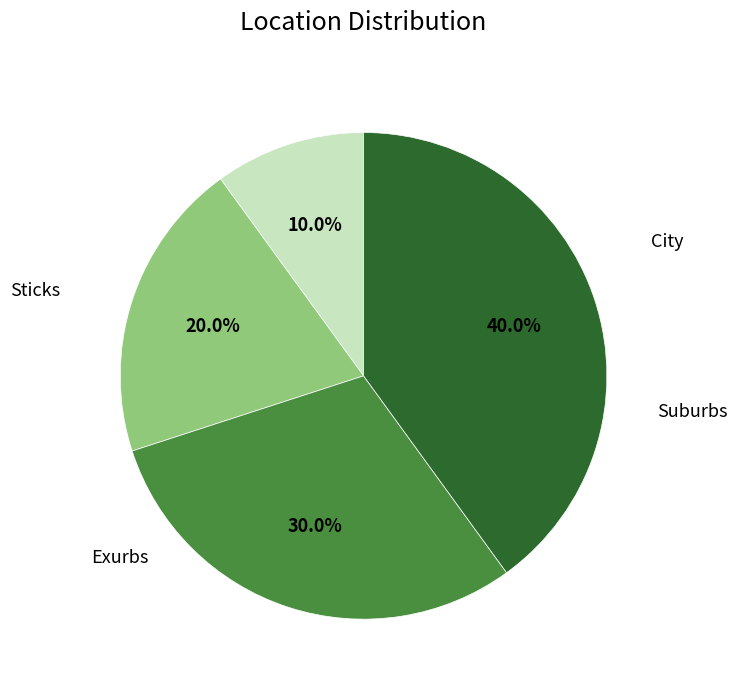

Is there any slice that represents more than half of the pie?

No